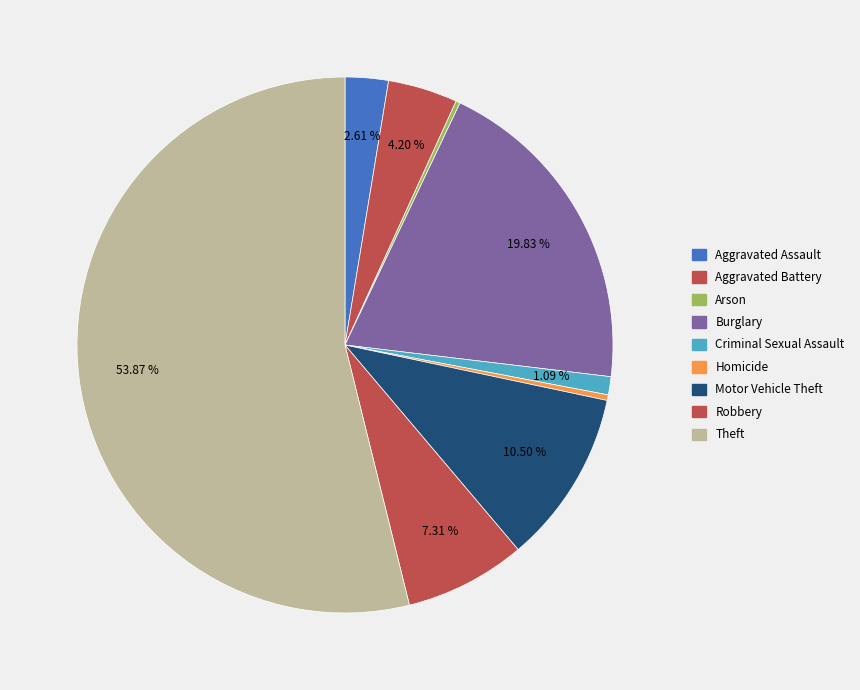

Does Motor Vehicle Theft account for over 50% of the chart?

No